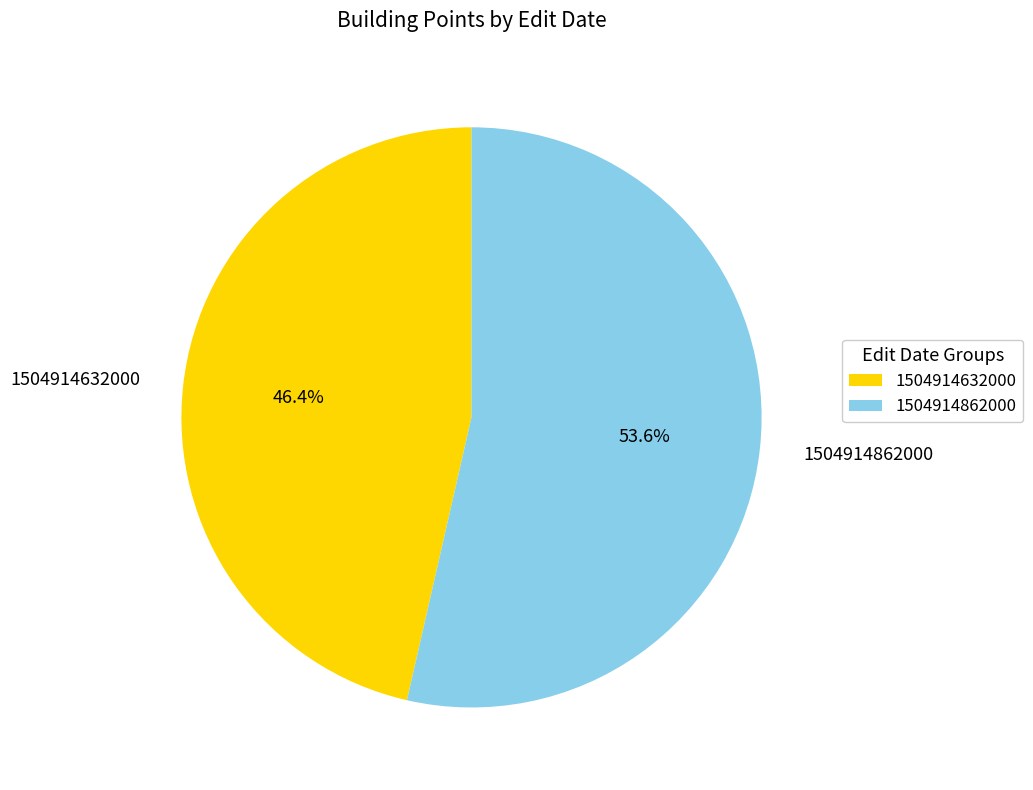

Which category has the biggest portion of the pie?

1504914862000